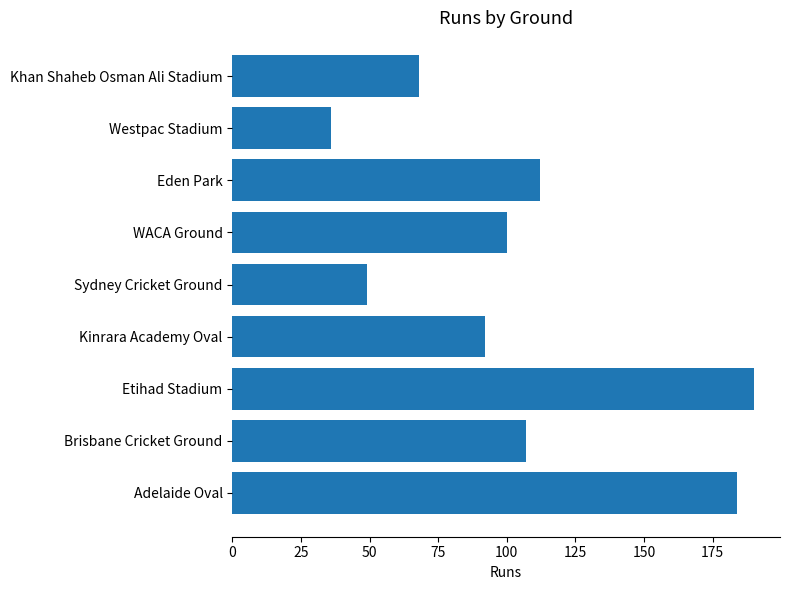

How many data points does each series have?

9